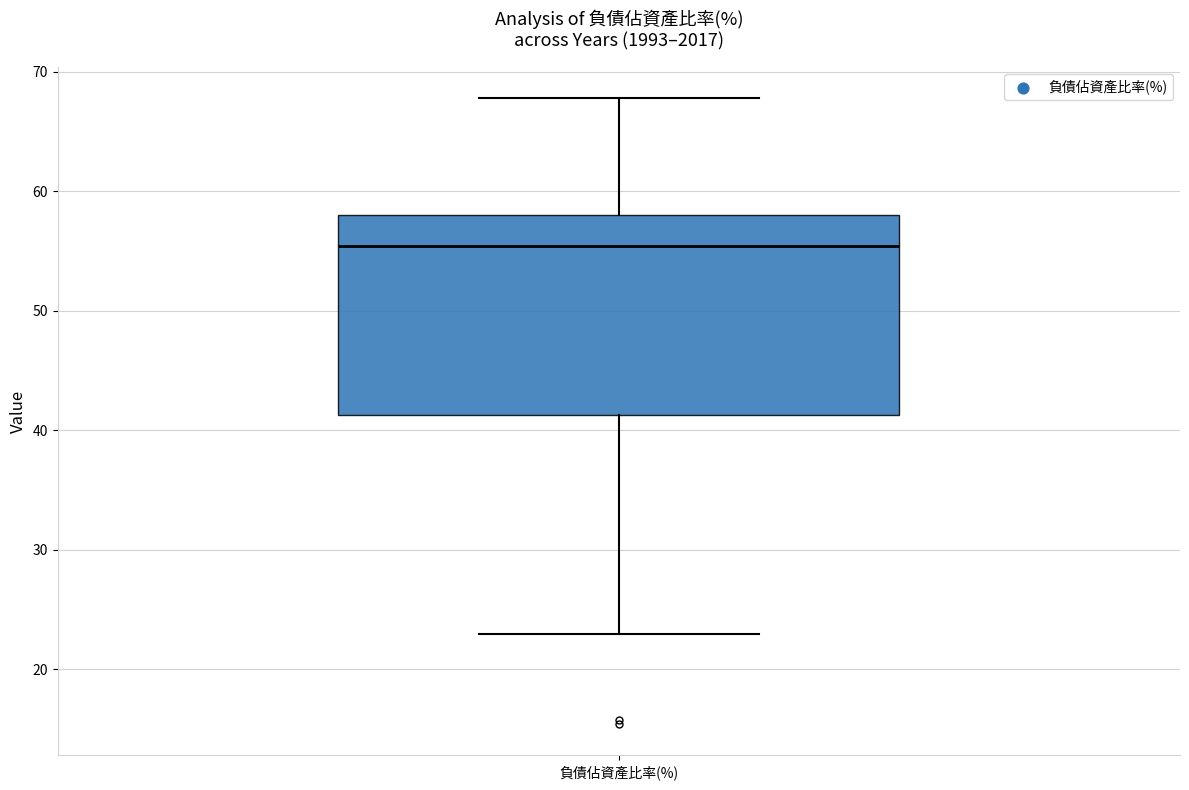

Read this box plot against the y-axis: the position of the median line, the range covered by the box, and the ends of both whiskers. The values are not printed on the chart, so give them approximately, as read against the axis.

median 55, box 41 to 58, whiskers 23 to 68